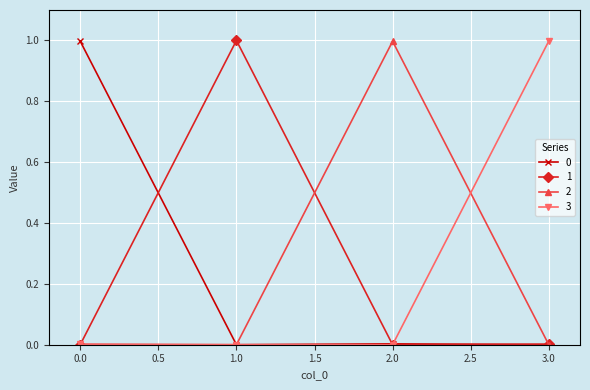

True or false: 1 has a value of 1.4 at 1.0.

False